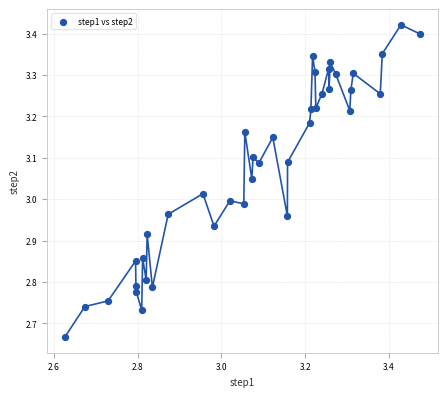

What is the range of X values (max minus min)?

0.8